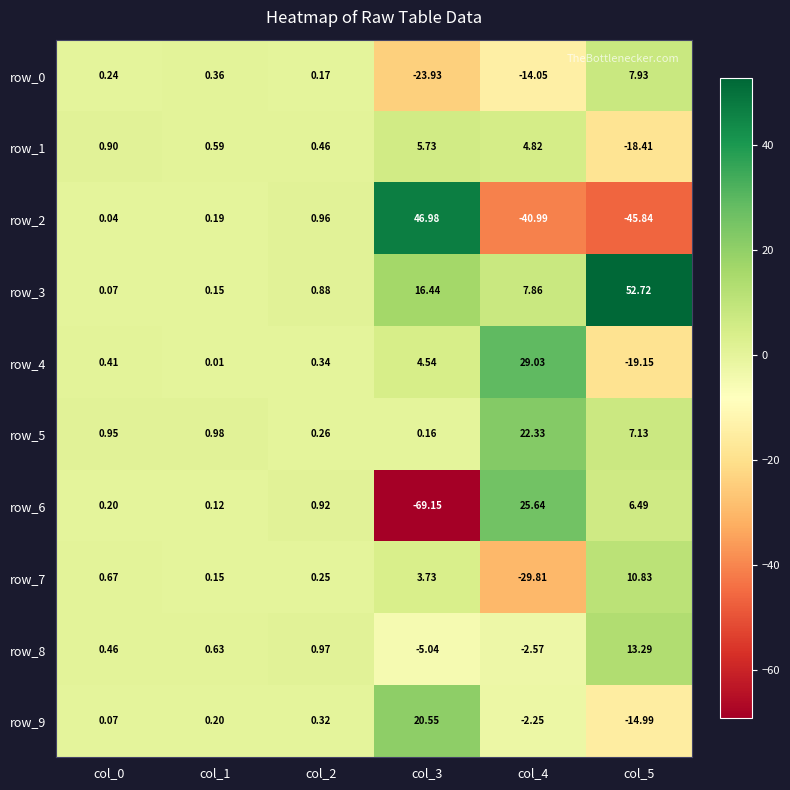

Is the value of row_5 at col_3 greater than the value of row_2 at col_5?

Yes